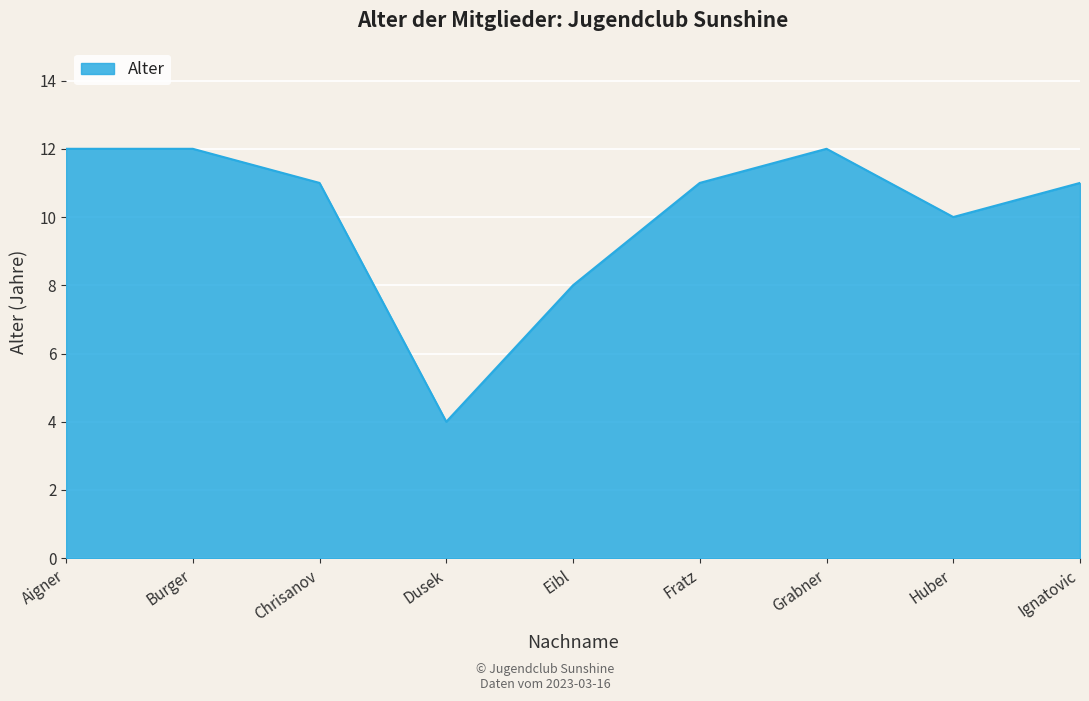

What is the approximate value at Chrisanov?

11